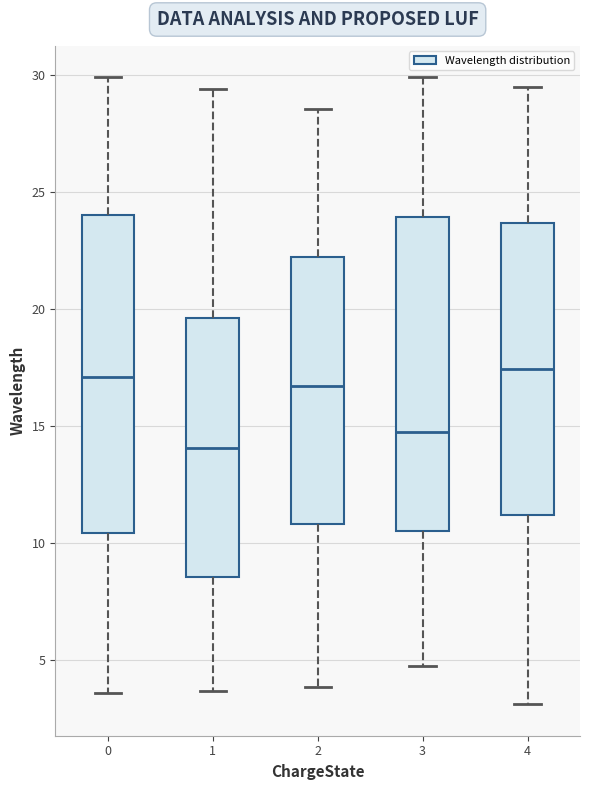

Where is the upper edge of the box at x = 2 on the y-axis? The values are not printed on the chart, so give them approximately, as read against the axis.

22.0